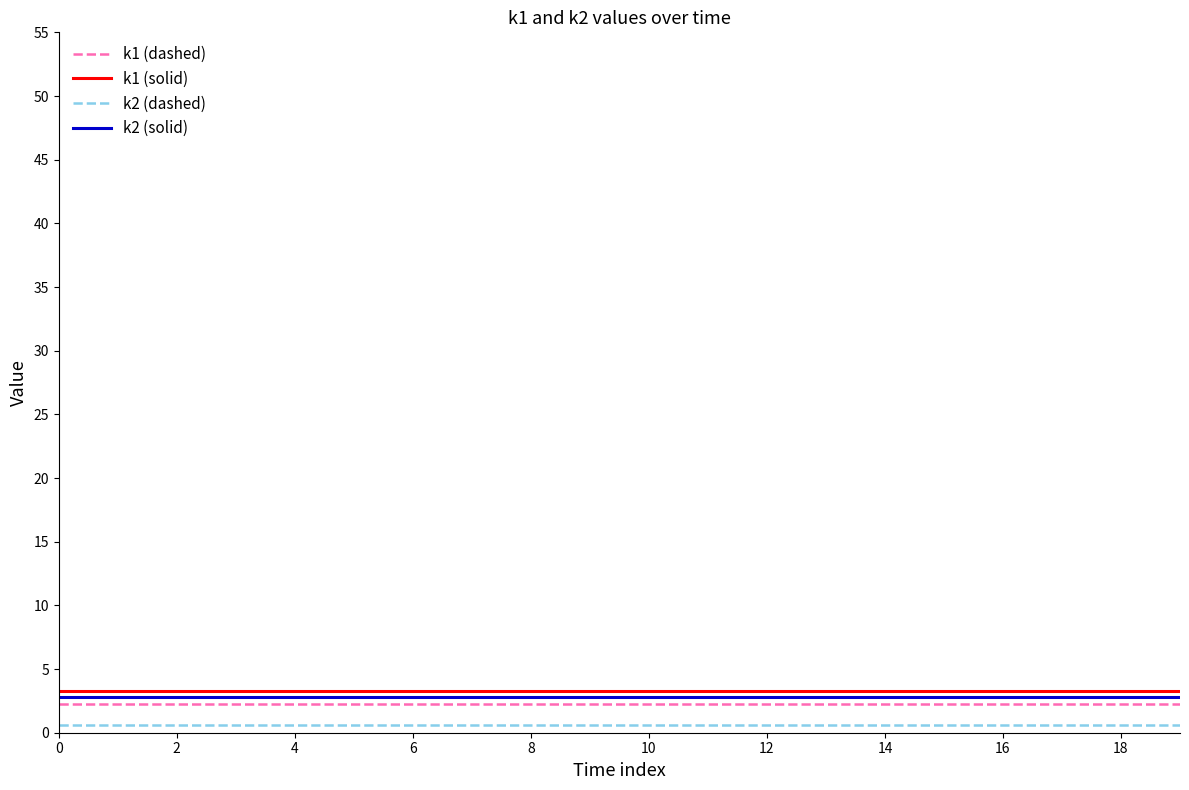

True or false: k2 (solid) and k1 (dashed) cross at least once.

False